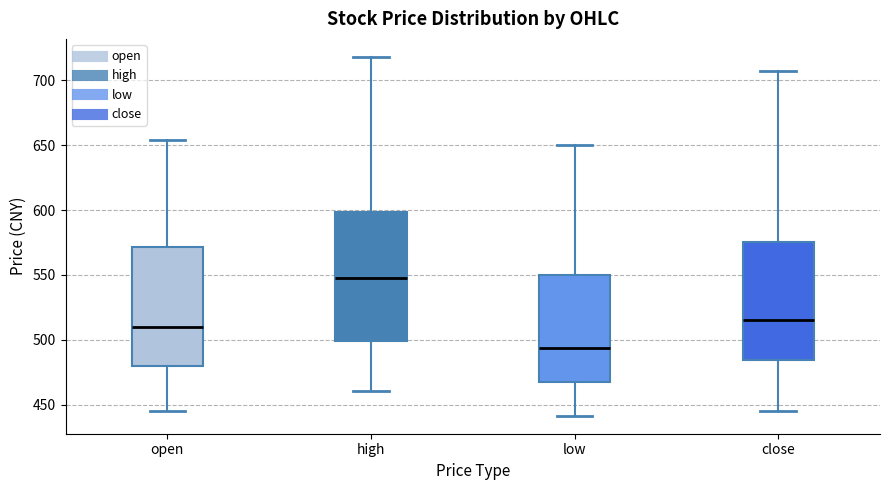

Which box has the highest median line?

high